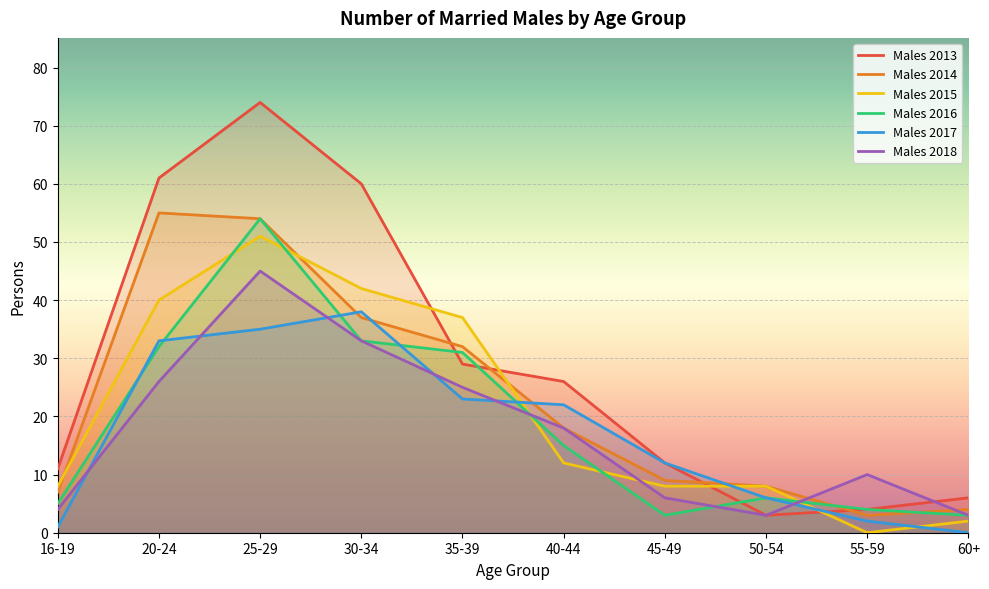

Which has a higher value, 50-54 or 55-59?

55-59